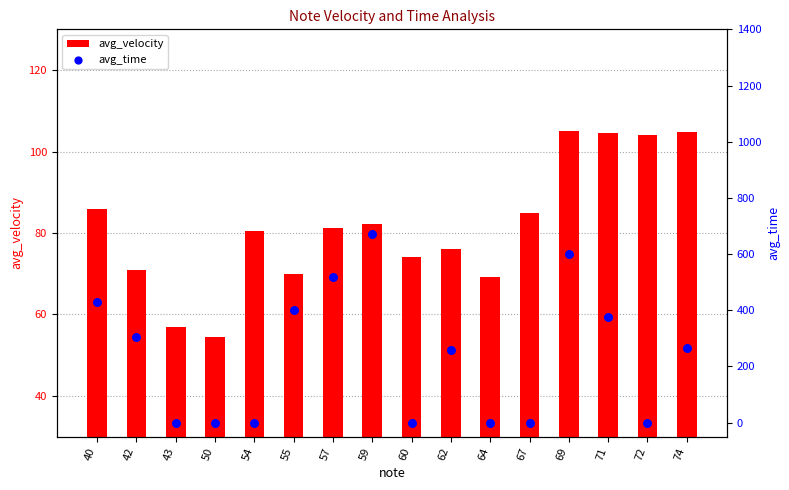

What are all the series names shown in the legend?

avg_velocity, avg_time